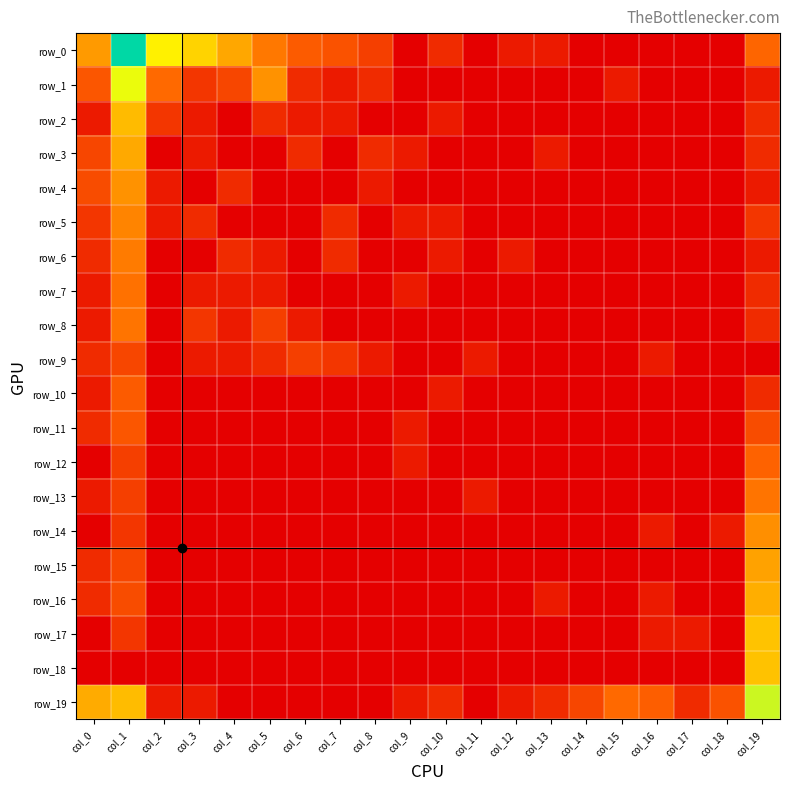

Reading right to left, list all the values displayed in this chart.

row_0: 2.6	0.0	0.0	0.0	0.0	0.0	0.7	0.7	0.0	1.1	0.0	1.6	2.1	2.3	2.9	3.7	4.4	4.9	7.7	3.5
row_1: 0.7	0.0	0.0	0.0	0.7	0.0	0.0	0.0	0.0	0.0	0.0	1.1	0.7	1.1	3.3	1.8	1.4	2.6	5.4	2.2
row_2: 1.1	0.0	0.0	0.0	0.0	0.0	0.0	0.0	0.0	0.7	0.0	0.0	0.7	0.7	1.1	0.0	0.7	1.4	4.0	0.7
row_3: 1.1	0.0	0.0	0.0	0.0	0.0	0.7	0.0	0.0	0.0	0.7	1.1	0.0	1.1	0.0	0.0	0.7	0.0	3.7	1.8
row_4: 0.7	0.0	0.0	0.0	0.0	0.0	0.0	0.0	0.0	0.0	0.0	0.7	0.0	0.0	0.0	1.1	0.0	0.7	3.3	1.9
row_5: 1.4	0.0	0.0	0.0	0.0	0.0	0.0	0.0	0.0	0.7	0.7	0.0	1.1	0.0	0.0	0.0	1.1	0.7	3.1	1.4
row_6: 0.7	0.0	0.0	0.0	0.0	0.0	0.0	0.7	0.0	0.7	0.0	0.0	1.1	0.0	0.7	1.1	0.0	0.0	2.9	1.1
row_7: 1.1	0.0	0.0	0.0	0.0	0.0	0.0	0.0	0.0	0.0	0.7	0.0	0.0	0.0	0.7	0.7	0.7	0.0	2.8	0.7
row_8: 1.1	0.0	0.0	0.0	0.0	0.0	0.0	0.0	0.0	0.0	0.0	0.0	0.0	0.7	1.6	0.7	1.4	0.0	2.8	0.7
row_9: 0.0	0.0	0.0	0.7	0.0	0.0	0.0	0.0	0.7	0.0	0.0	0.7	1.4	1.6	1.1	0.7	0.7	0.0	1.8	1.1
row_10: 1.1	0.0	0.0	0.0	0.0	0.0	0.0	0.0	0.0	0.7	0.0	0.0	0.0	0.0	0.0	0.0	0.0	0.0	2.3	0.7
row_11: 1.9	0.0	0.0	0.0	0.0	0.0	0.0	0.0	0.0	0.0	0.7	0.0	0.0	0.0	0.0	0.0	0.0	0.0	2.2	1.1
row_12: 2.5	0.0	0.0	0.0	0.0	0.0	0.0	0.0	0.0	0.0	0.7	0.0	0.0	0.0	0.0	0.0	0.0	0.0	1.6	0.0
row_13: 2.8	0.0	0.0	0.0	0.0	0.0	0.0	0.0	0.7	0.0	0.0	0.0	0.0	0.0	0.0	0.0	0.0	0.0	1.6	0.7
row_14: 3.3	0.7	0.0	0.7	0.0	0.0	0.0	0.0	0.0	0.0	0.0	0.0	0.0	0.0	0.0	0.0	0.0	0.0	1.4	0.0
row_15: 3.6	0.0	0.0	0.0	0.0	0.0	0.0	0.0	0.0	0.0	0.0	0.0	0.0	0.0	0.0	0.0	0.0	0.0	1.8	1.1
row_16: 3.8	0.0	0.0	0.7	0.0	0.0	0.7	0.0	0.0	0.0	0.0	0.0	0.0	0.0	0.0	0.0	0.0	0.0	1.9	1.1
row_17: 4.2	0.0	0.7	0.7	0.0	0.0	0.0	0.0	0.0	0.0	0.0	0.0	0.0	0.0	0.0	0.0	0.0	0.0	1.4	0.0
row_18: 4.1	0.0	0.0	0.0	0.0	0.0	0.0	0.0	0.0	0.0	0.0	0.0	0.0	0.0	0.0	0.0	0.0	0.0	0.0	0.0
row_19: 5.7	2.1	1.1	2.4	2.6	1.8	1.1	0.7	0.0	1.1	0.7	0.0	0.0	0.0	0.0	0.0	0.7	0.7	4.0	3.8